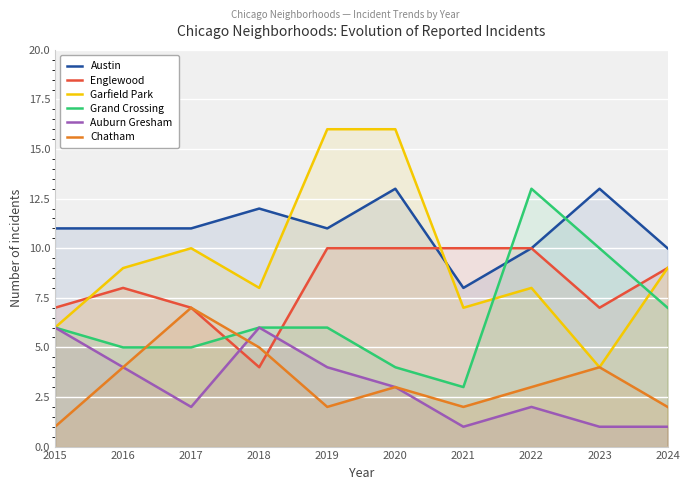

What is the approximate value of Englewood at 2017?

7